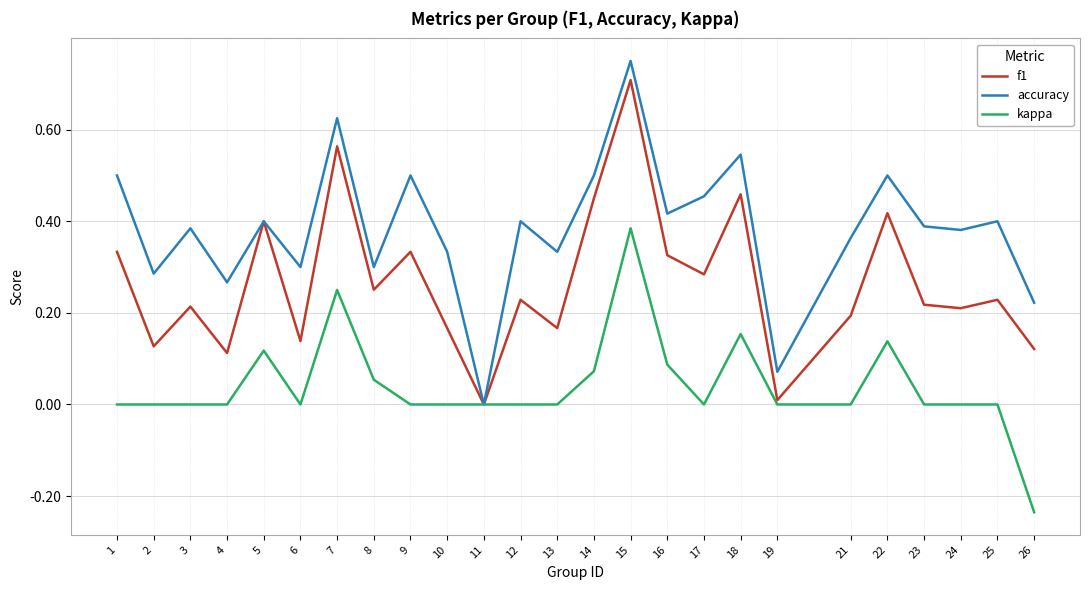

Where is the first local minimum for f1?

2